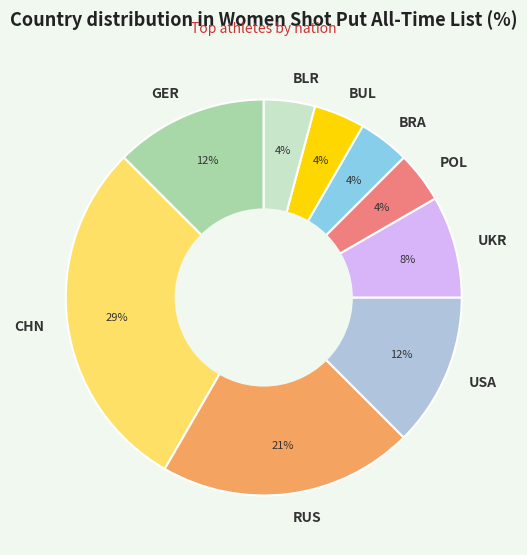

Does RUS account for over 50% of the chart?

No